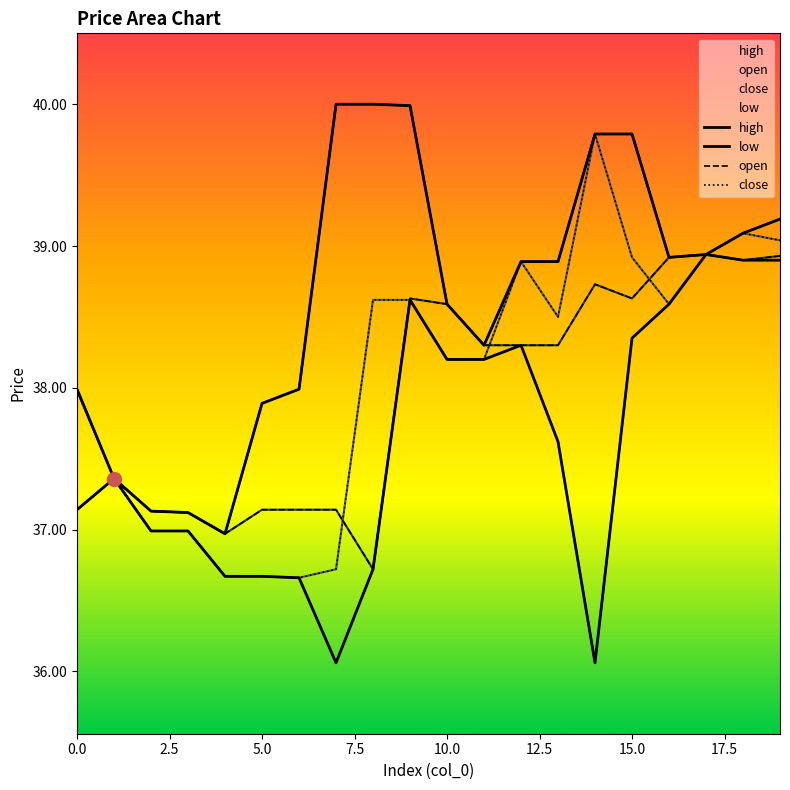

What is the sum of all high values?

772.8